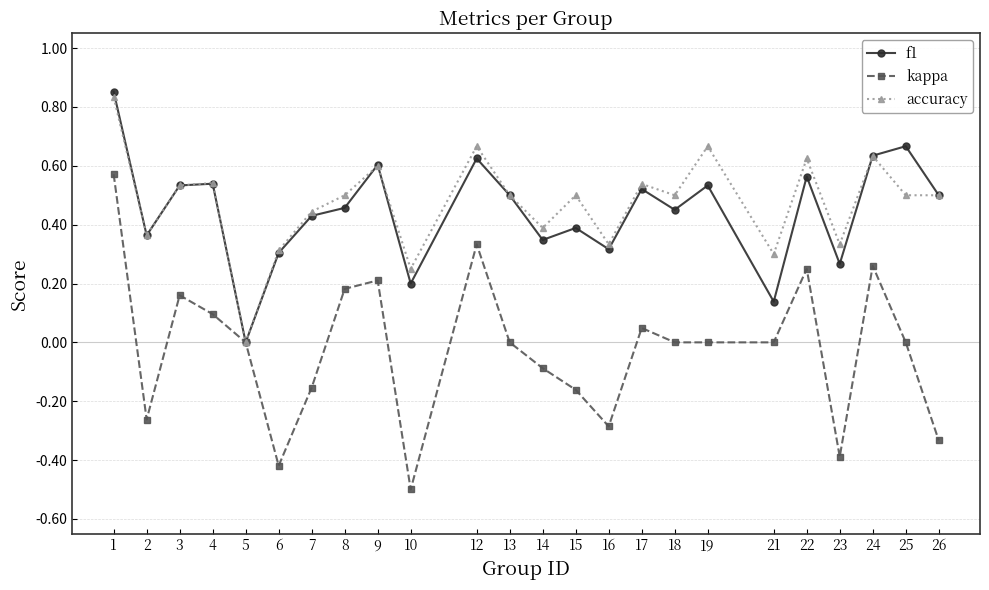

At which category does accuracy reach its first local valley?

2